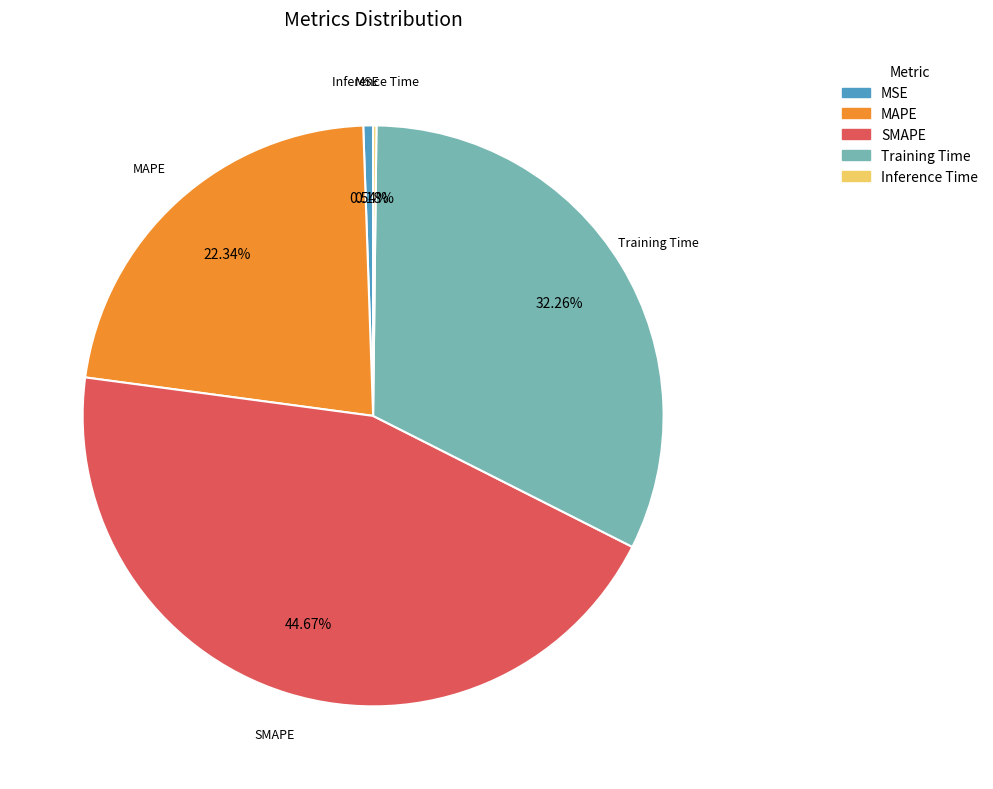

Between Training Time and MAPE, which is larger?

Training Time